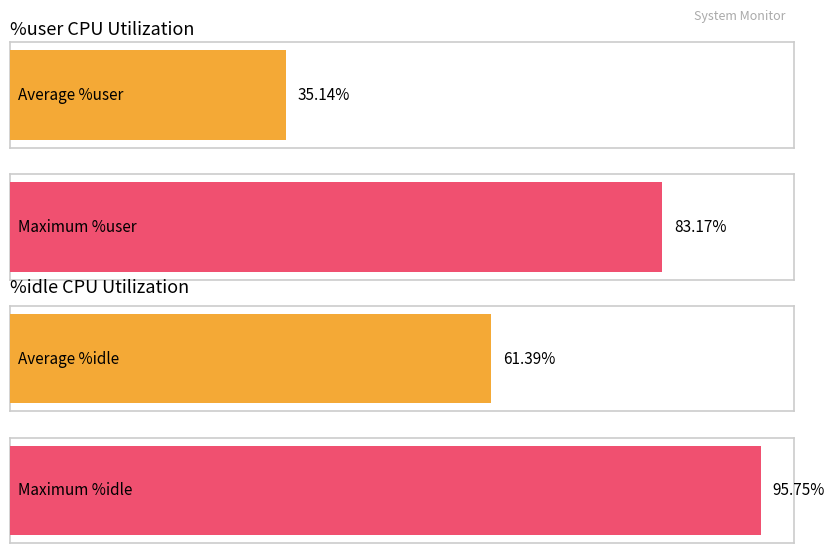

Are the bars horizontal?

Yes